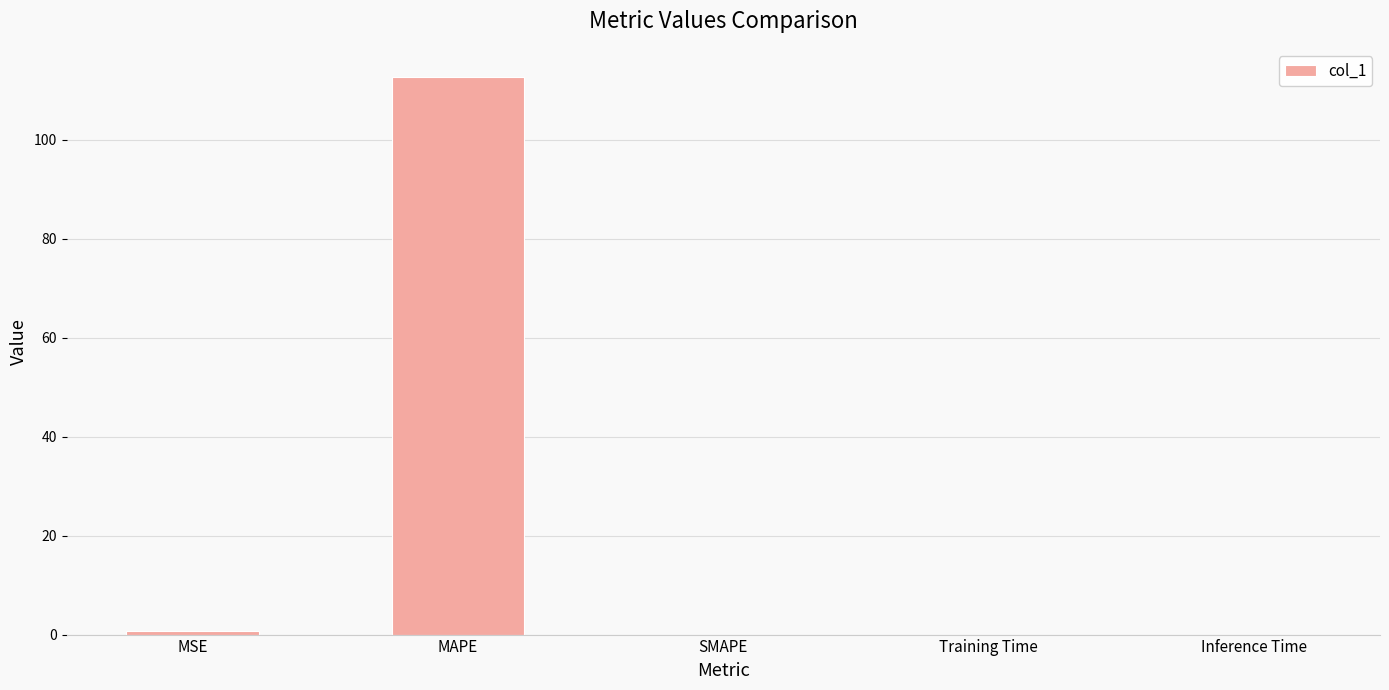

The value at Inference Time is 0.0. True or false?

True